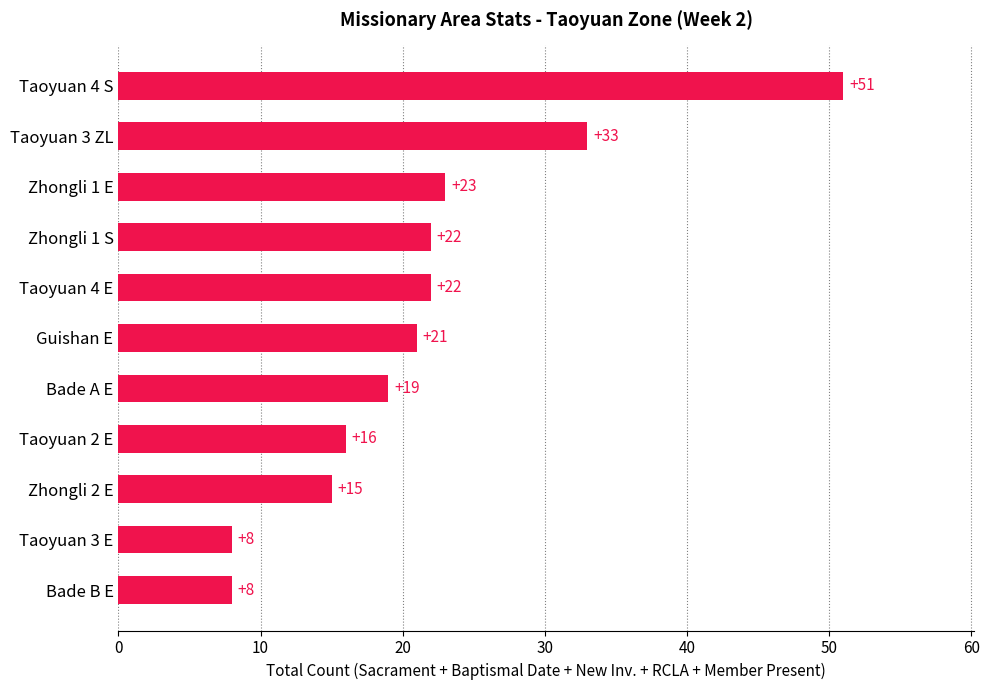

Reading top to bottom, what are all the values shown in this chart?

Taoyuan 4 S=51	Taoyuan 3 ZL=33	Zhongli 1 E=23	Zhongli 1 S=22	Taoyuan 4 E=22	Guishan E=21	Bade A E=19	Taoyuan 2 E=16	Zhongli 2 E=15	Taoyuan 3 E=8	Bade B E=8